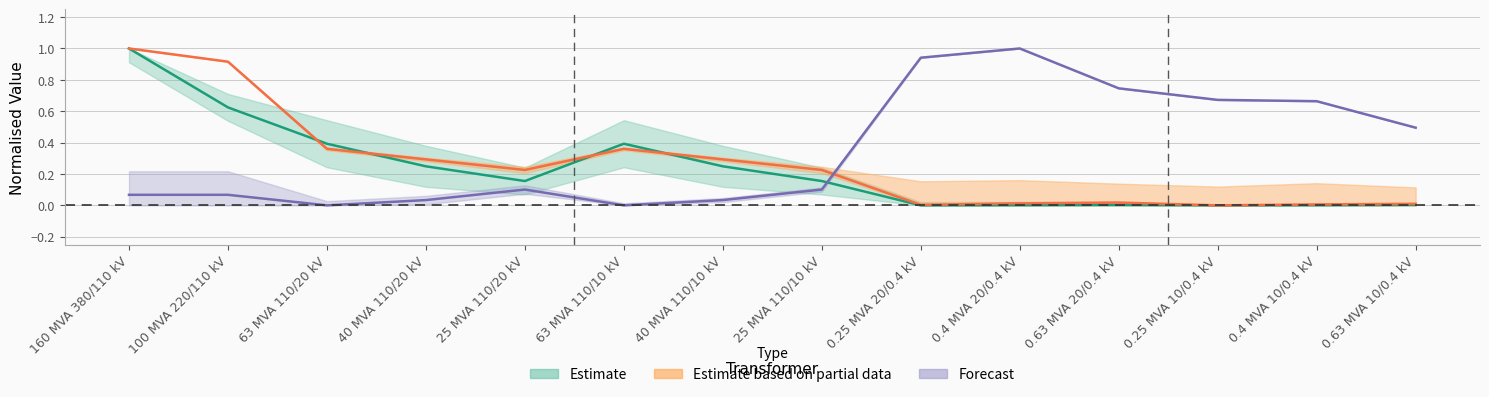

What is the difference between the sn_mva values at 0.4 MVA 10/0.4 kV and 100 MVA 220/110 kV?

0.6